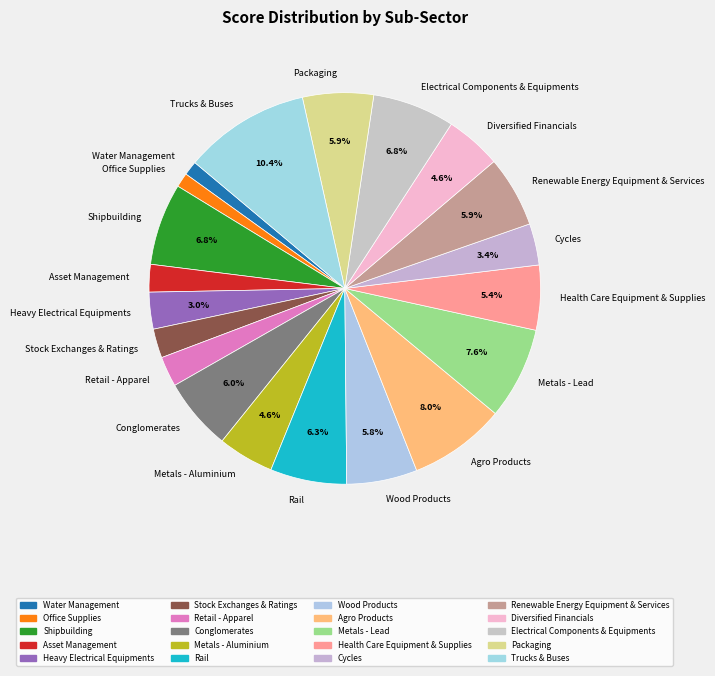

Combined, what portion of the pie is Agro Products and Rail?

14.3%